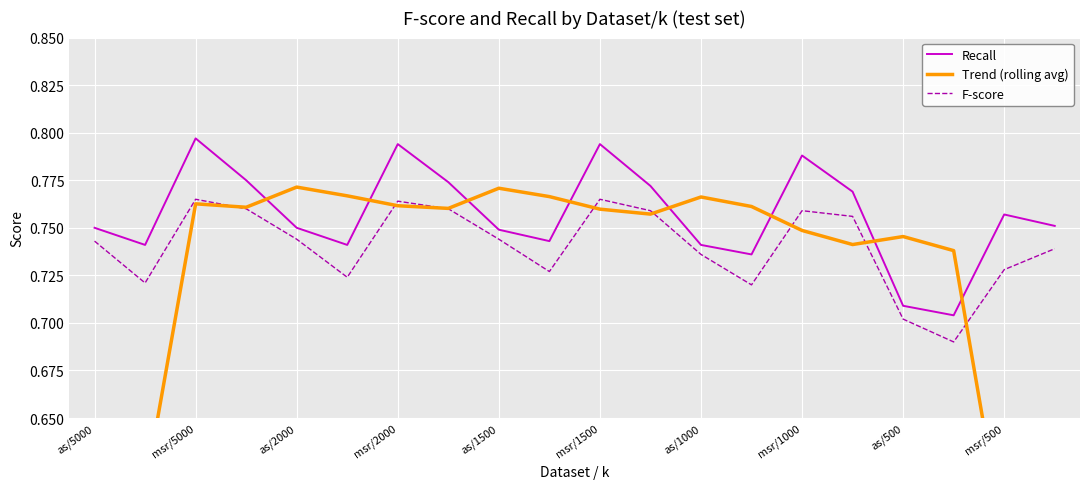

The F-score series shows 1.0 at as/1000. True or false?

False